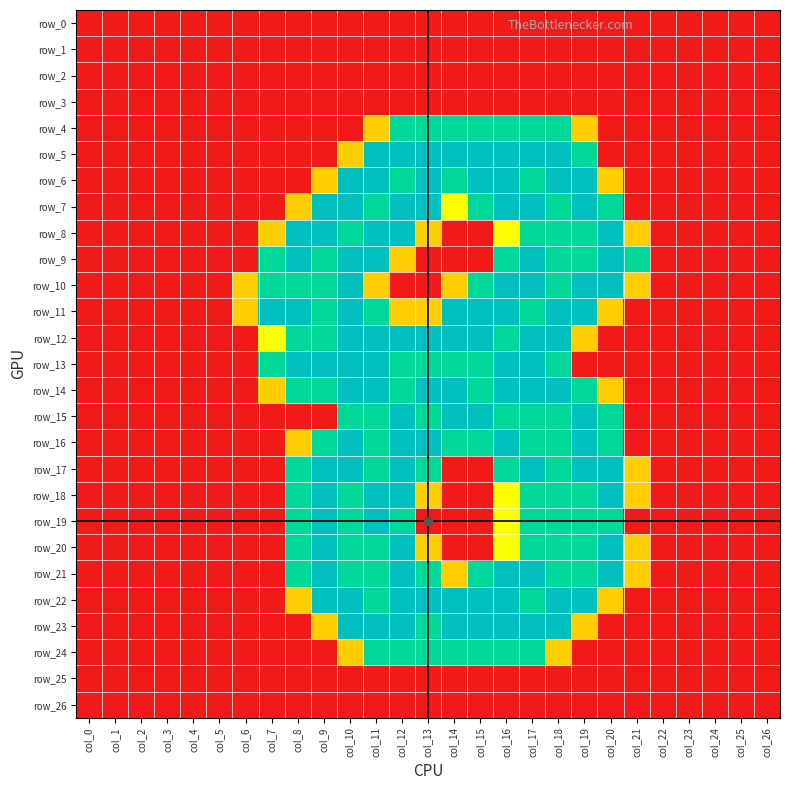

What is the maximum value for row_11?

2.0